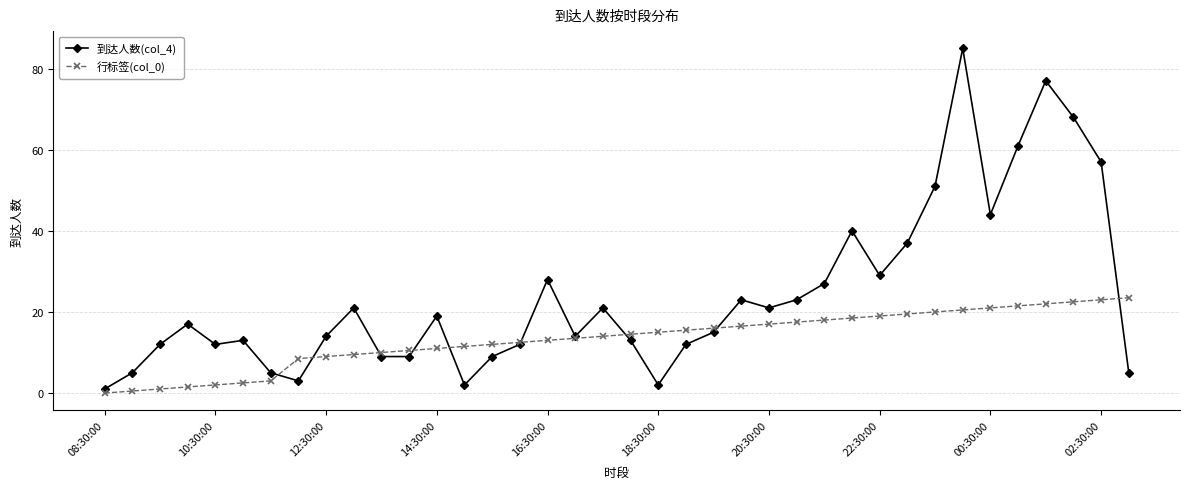

What is the greatest value displayed?

85.0